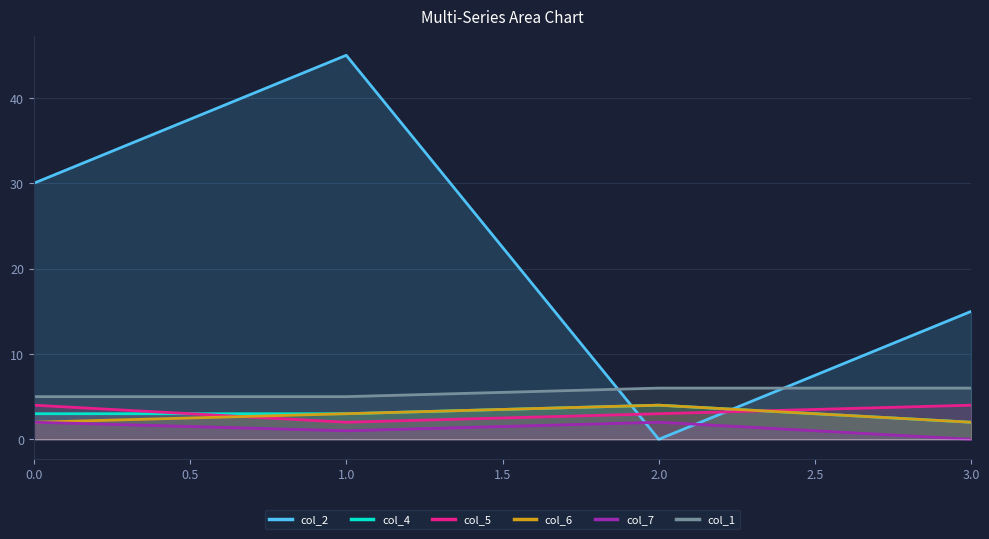

Between 0.0 and 2.0, which series saw the biggest shift?

col_2